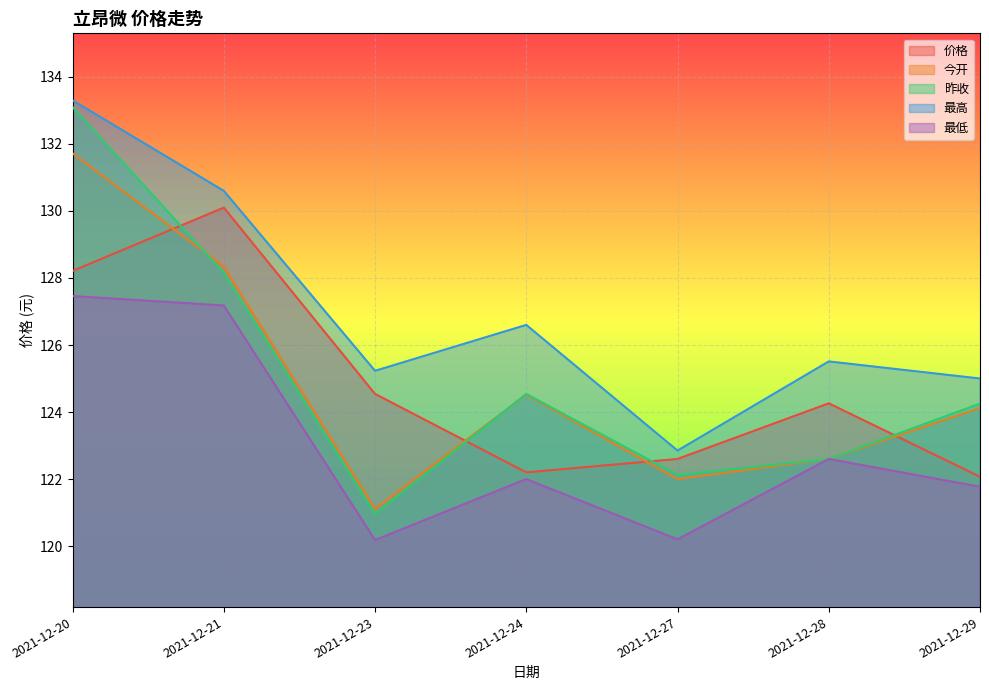

At which label is 最低 closest to 123?

2021-12-28